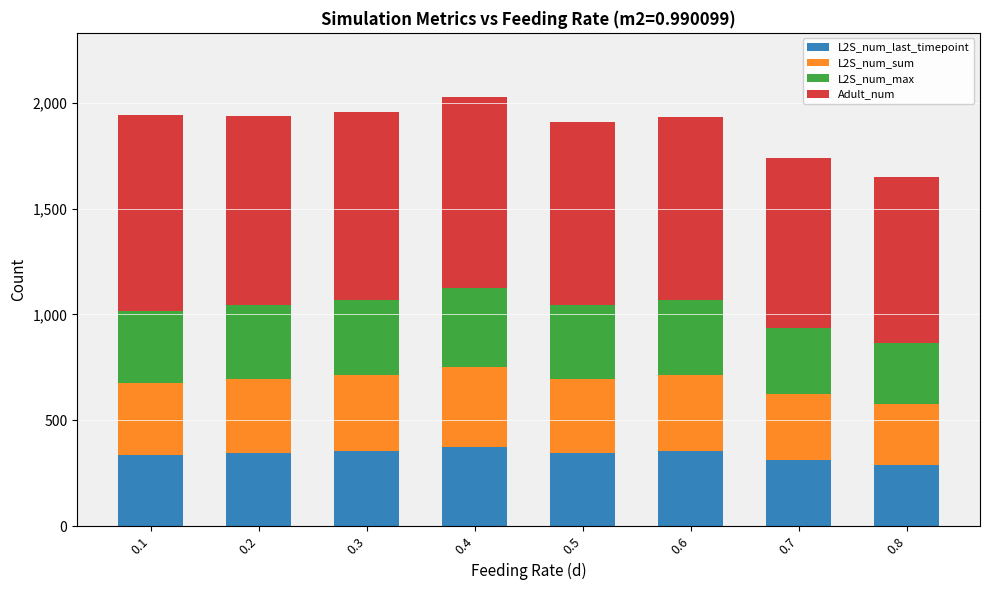

What is the total value across all series at 0.8?

1651.0